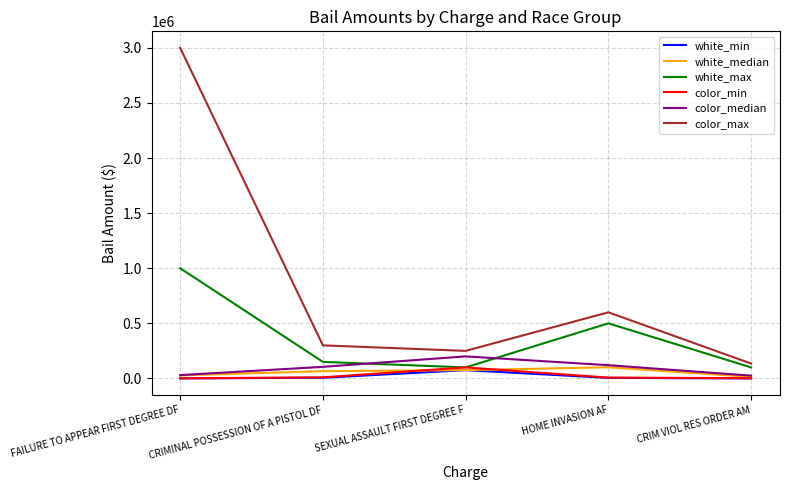

Read the color_median value at SEXUAL ASSAULT FIRST DEGREE F.

200000